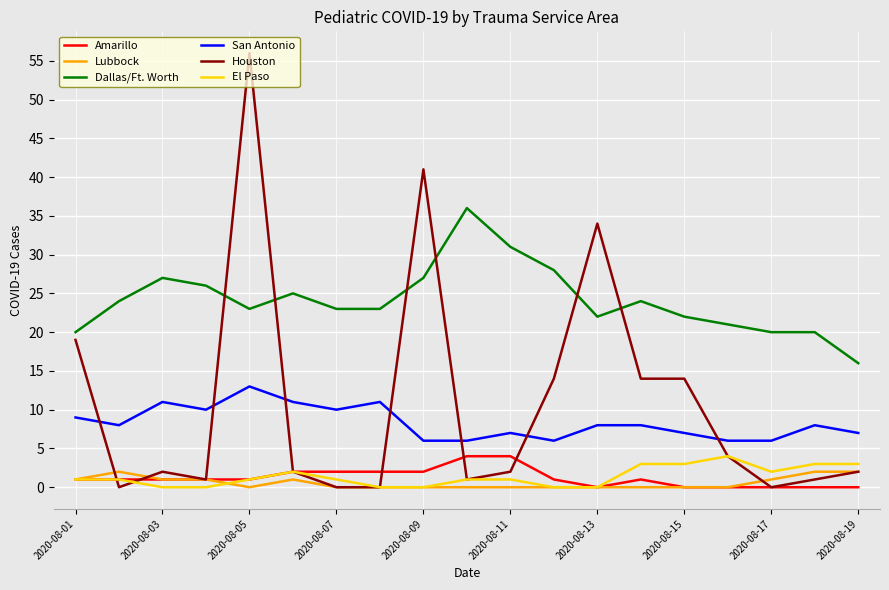

Which series has the widest spread of values?

Houston